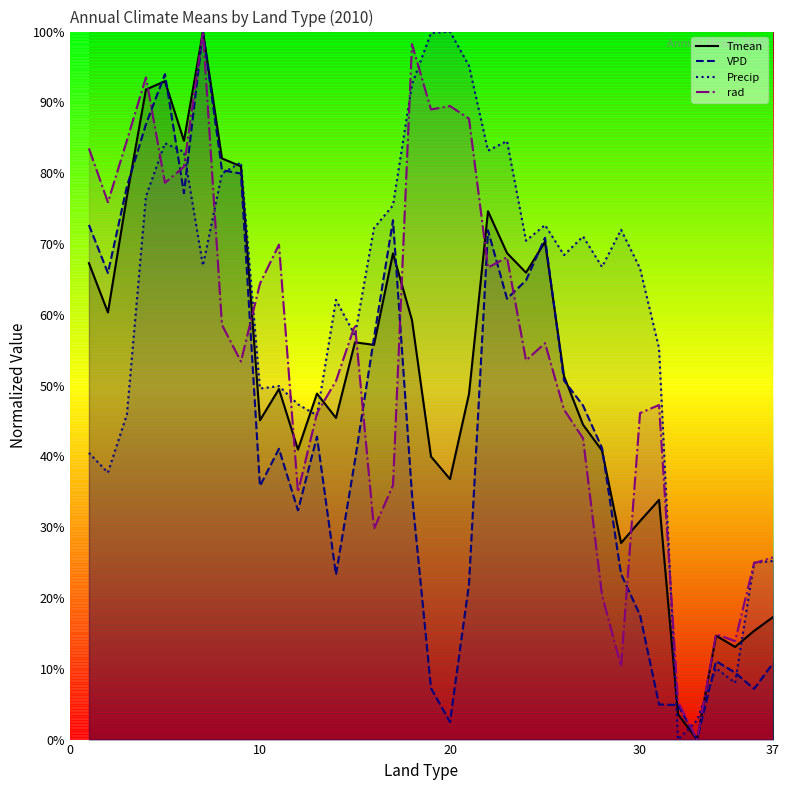

How many lines are shown in the chart?

4